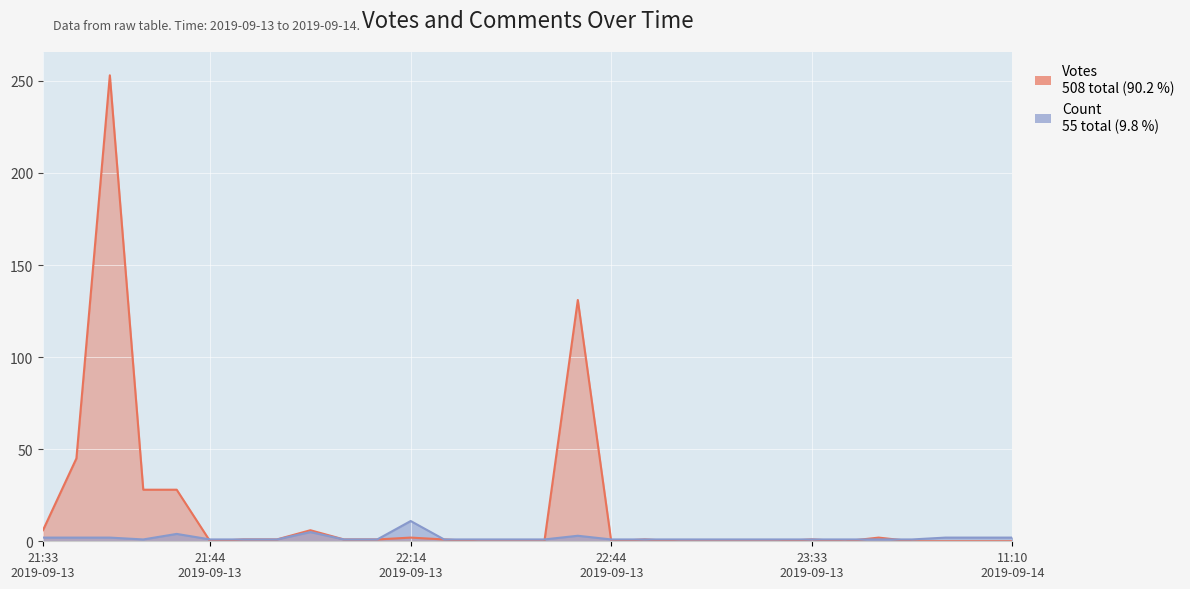

Reading left to right, transcribe all the data shown in this chart.

Votes: 6	45	253	28	28	0	1	1	6	1	1	2	1	0	0	0	131	0	1	0	0	0	0	1	0	2	0	0	0	0
Count: 2	2	2	1	4	1	1	1	5	1	1	11	1	1	1	1	3	1	1	1	1	1	1	1	1	1	1	2	2	2